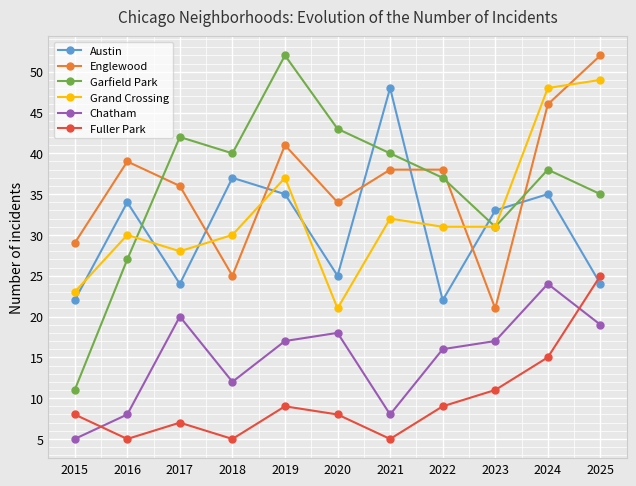

What is the highest value of the Austin series?

48